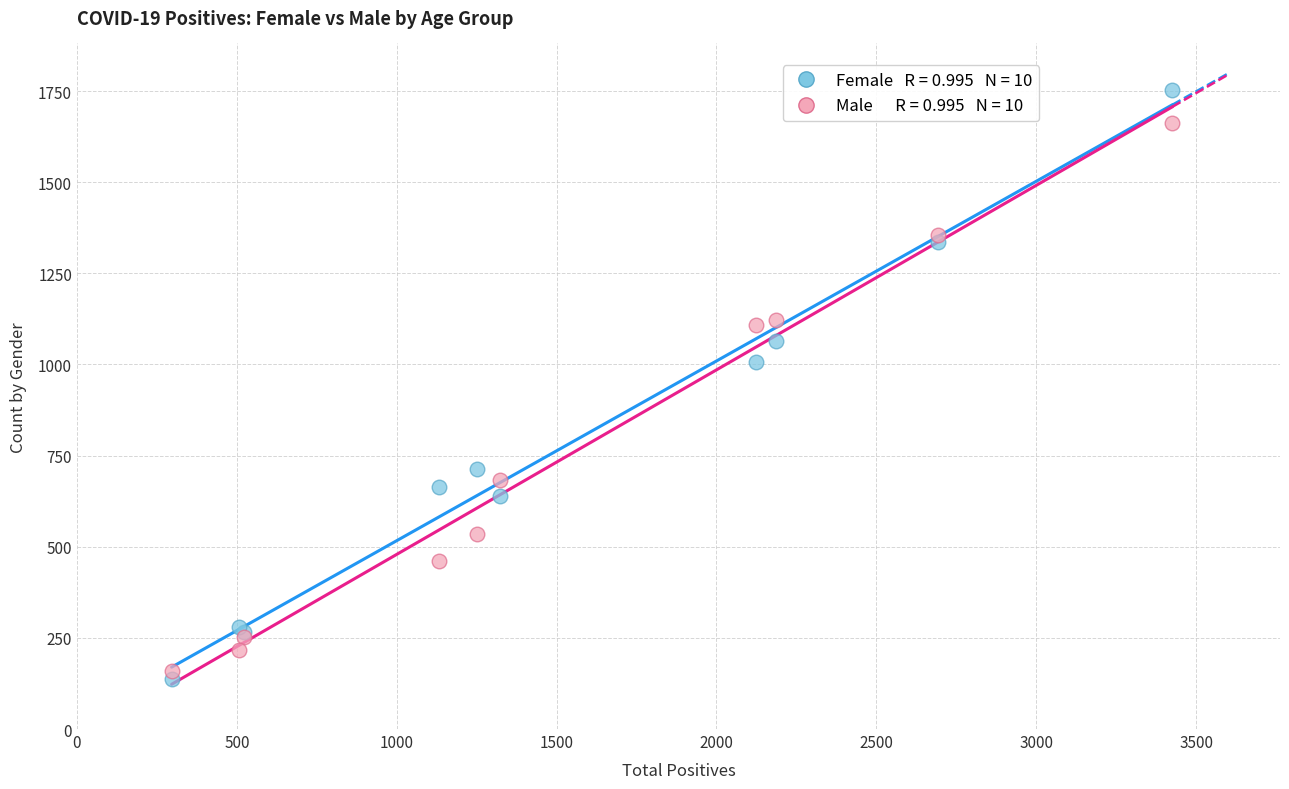

Across all series, what Y value is closest to 944?

1007